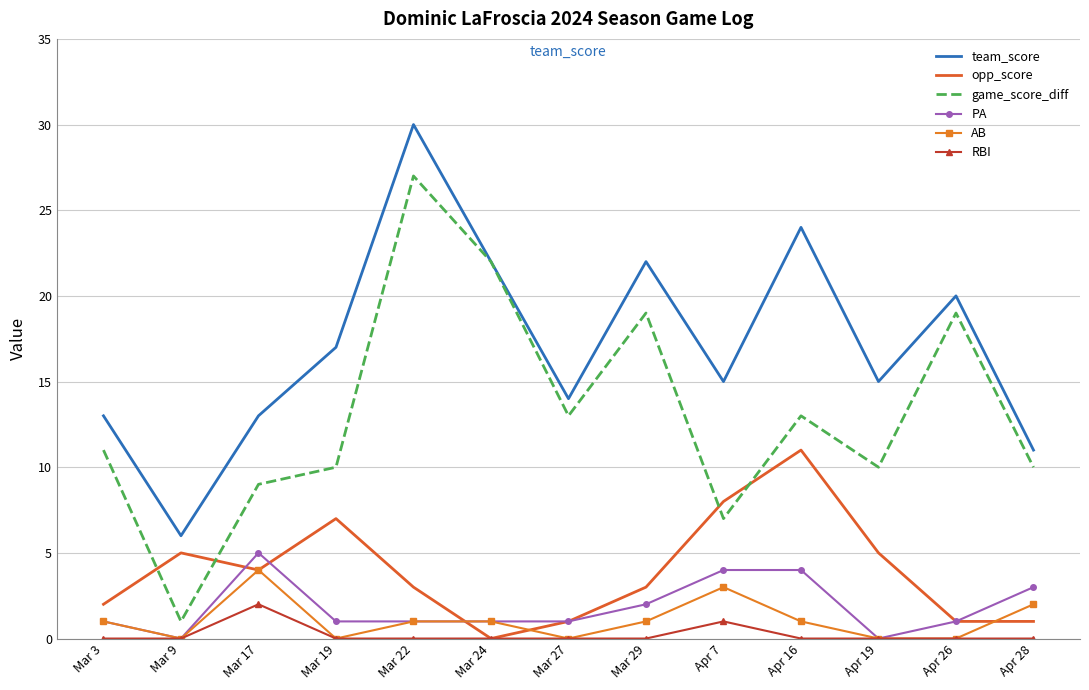

Reading right to left, transcribe all the data shown in this chart.

team_score: 11	20	15	24	15	22	14	22	30	17	13	6	13
opp_score: 1	1	5	11	8	3	1	0	3	7	4	5	2
game_score_diff: 10	19	10	13	7	19	13	22	27	10	9	1	11
PA: 3	1	0	4	4	2	1	1	1	1	5	0	1
AB: 2	0	0	1	3	1	0	1	1	0	4	0	1
RBI: 0	0	0	0	1	0	0	0	0	0	2	0	0